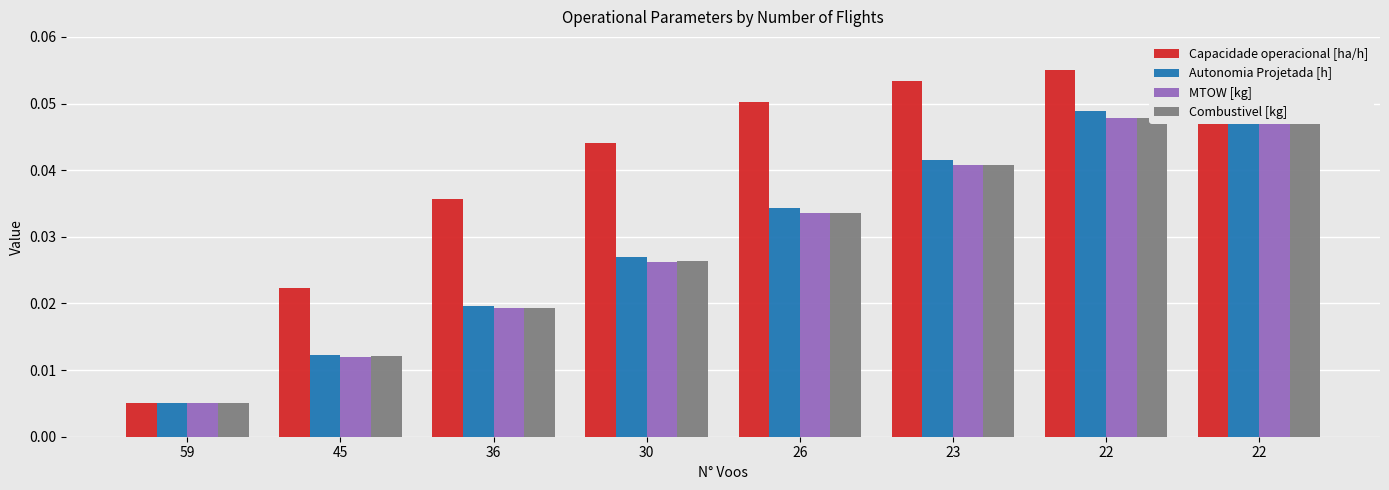

Reading left to right, list all the values displayed in this chart.

Capacidade operacional [ha/h]: 59=0.0	45=0.0	36=0.0	30=0.0	26=0.1	23=0.1	22=0.1	22=0.1
Autonomia Projetada [h]: 59=0.0	45=0.0	36=0.0	30=0.0	26=0.0	23=0.0	22=0.0	22=0.1
MTOW [kg]: 59=0.0	45=0.0	36=0.0	30=0.0	26=0.0	23=0.0	22=0.0	22=0.1
Combustivel [kg]: 59=0.0	45=0.0	36=0.0	30=0.0	26=0.0	23=0.0	22=0.0	22=0.1